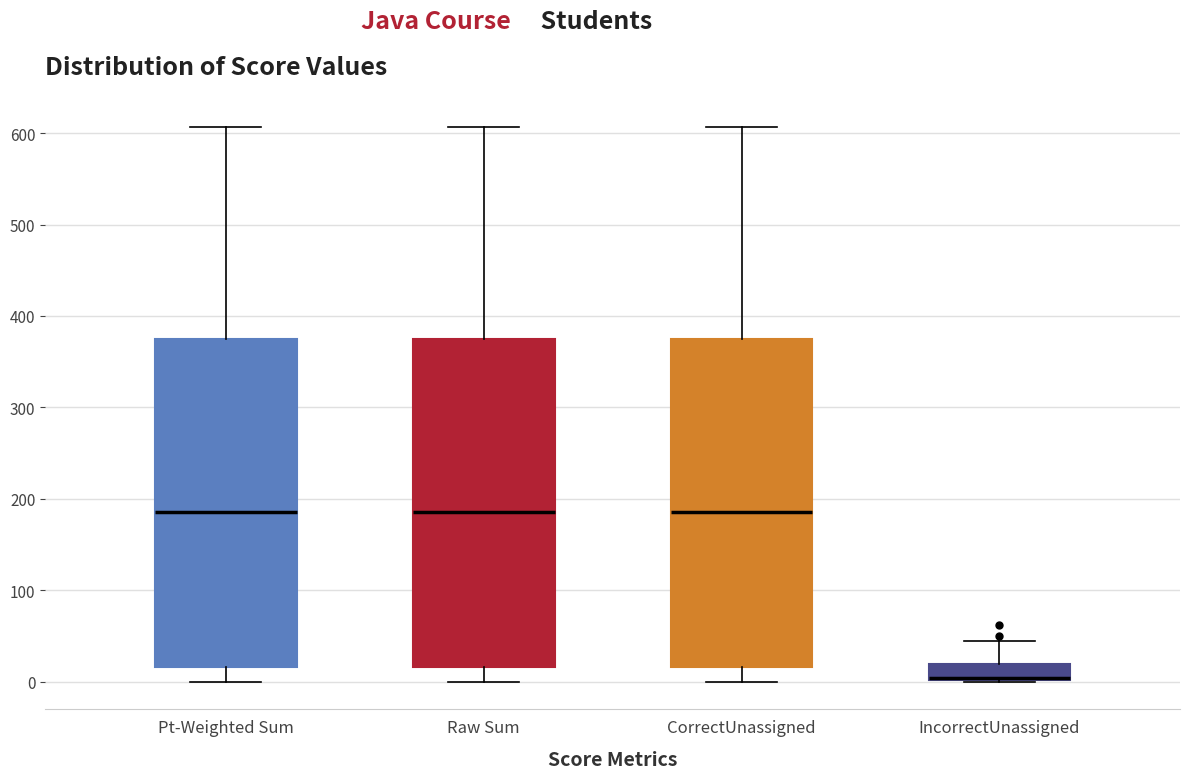

Reading left to right, transcribe this box plot: for each box, give where its median line is, the range the box spans, and where its two whiskers end, as read against the y-axis. The values are not printed on the chart, so give them approximately, as read against the axis.

Pt-Weighted Sum: median 190, box 20 to 380, whiskers 0 to 610
Raw Sum: median 190, box 20 to 380, whiskers 0 to 610
CorrectUnassigned: median 190, box 20 to 380, whiskers 0 to 610
IncorrectUnassigned: median 0, box 0 to 20, whiskers 0 to 50